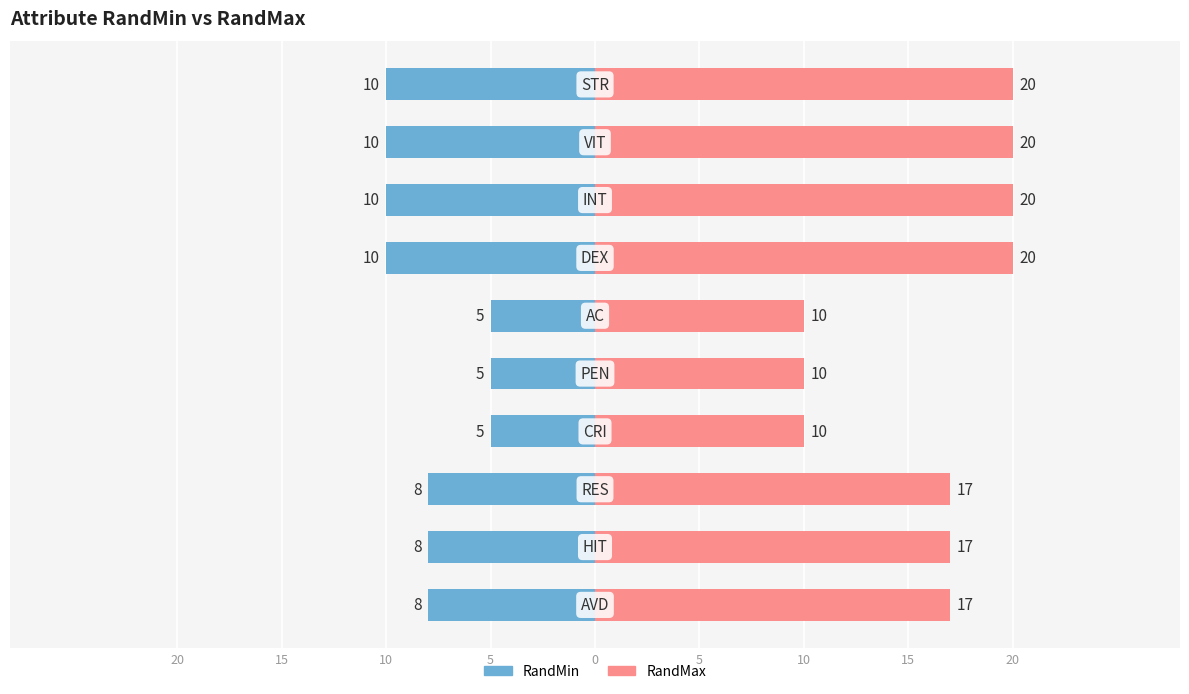

Which series has the widest spread of values?

RandMax